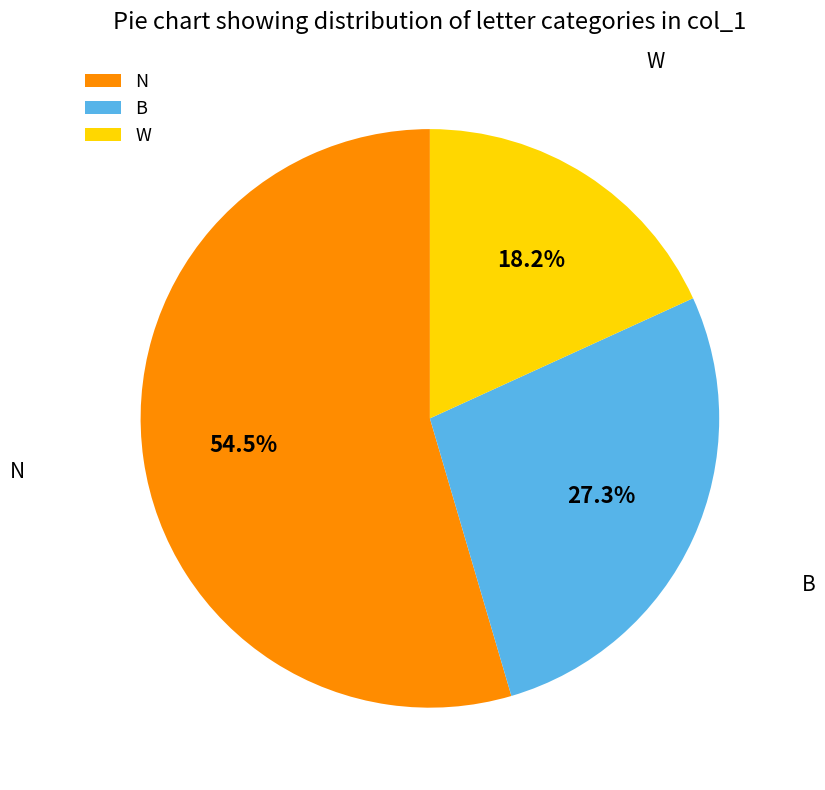

Approximately how many times larger is the value at B compared to N?

0.5